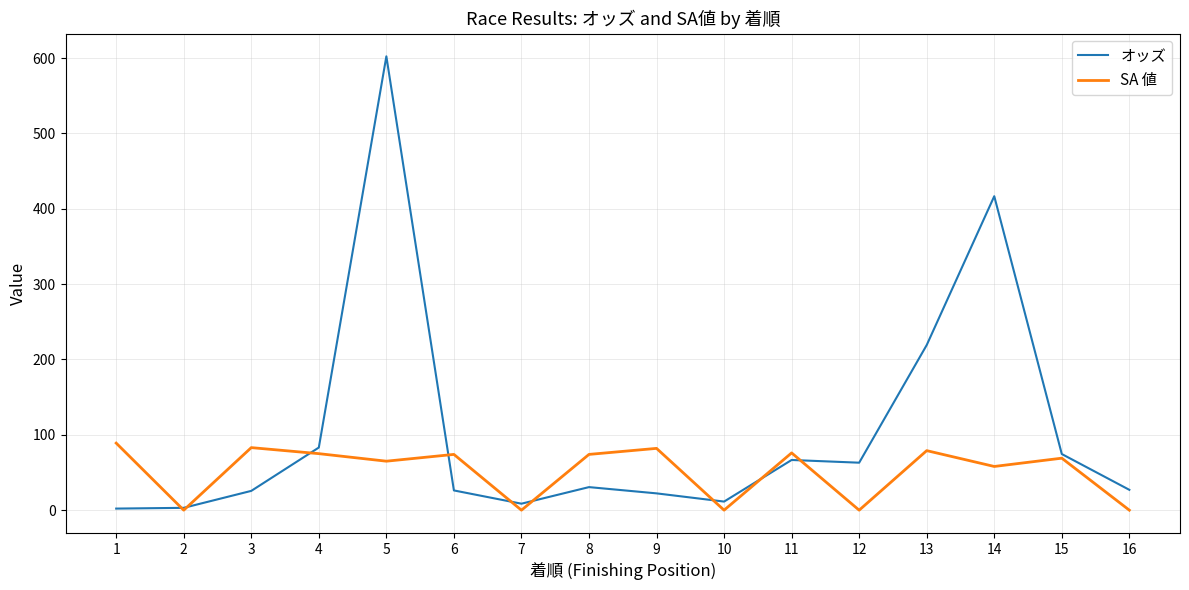

Which series changed the most between 6 and 14?

オッズ